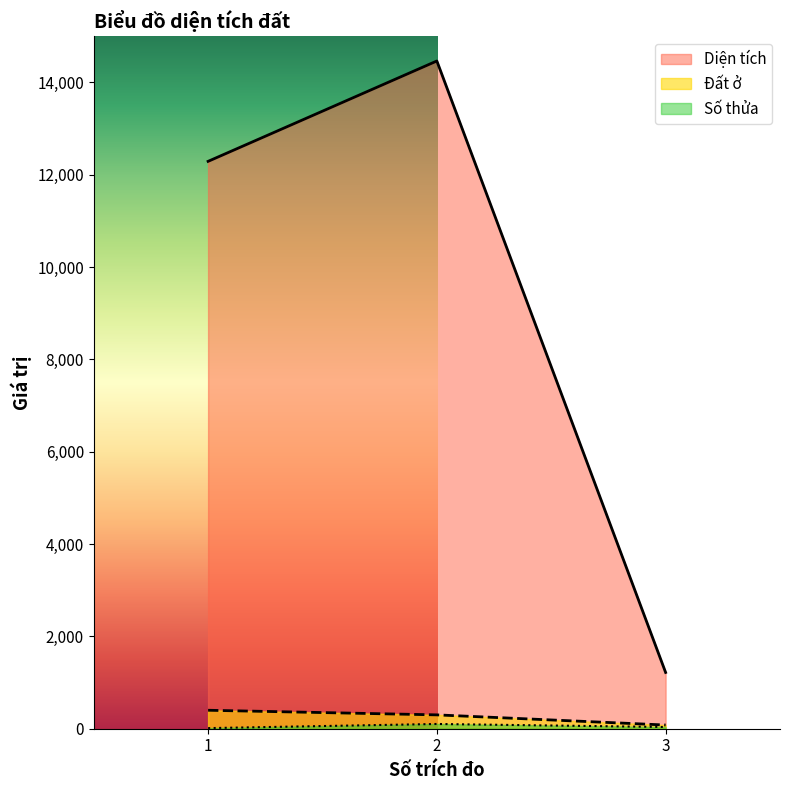

How many lines are shown in the chart?

3